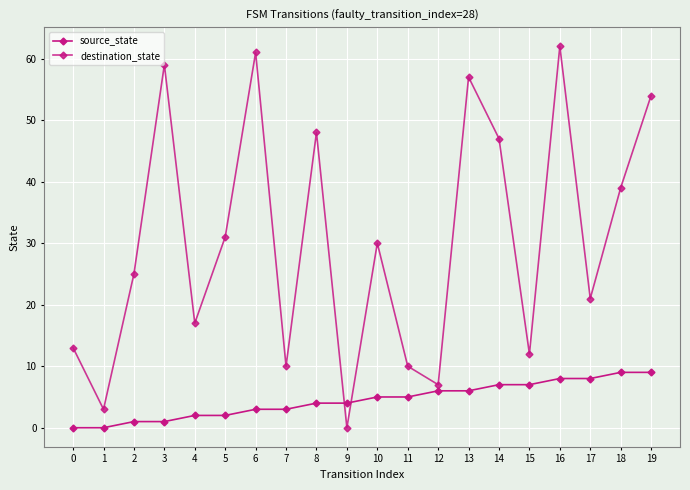

Which series changed the most between 1 and 17?

destination_state